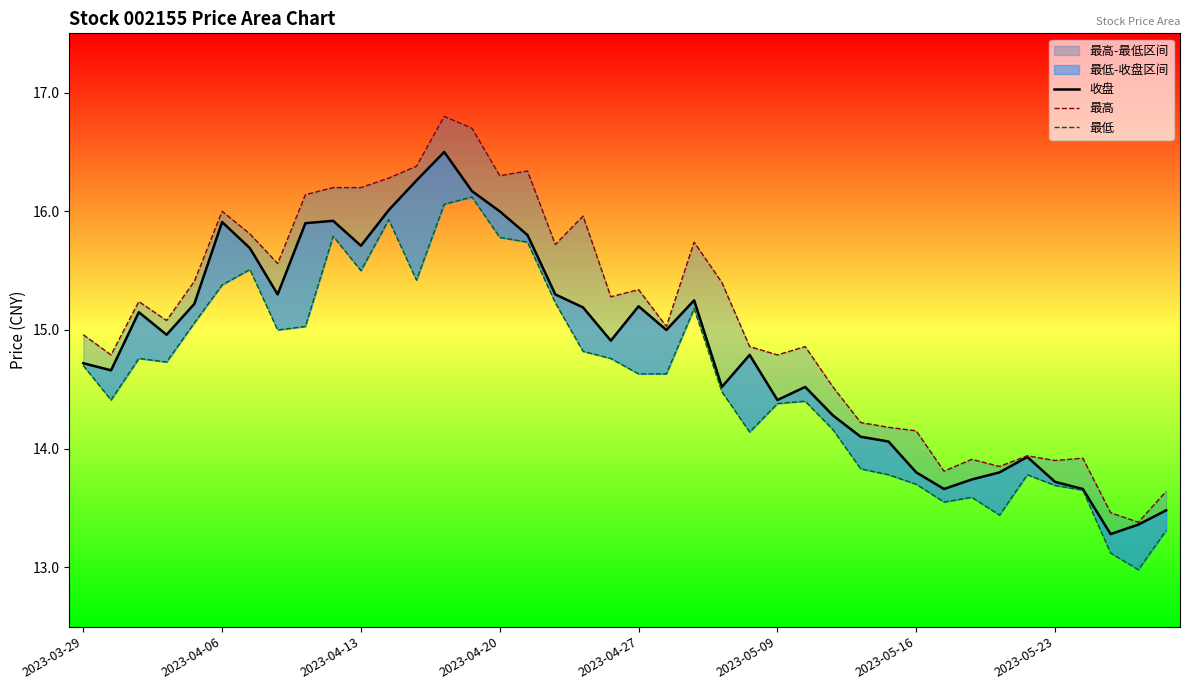

True or false: 最高 has a value of 4.0 at 13.

False